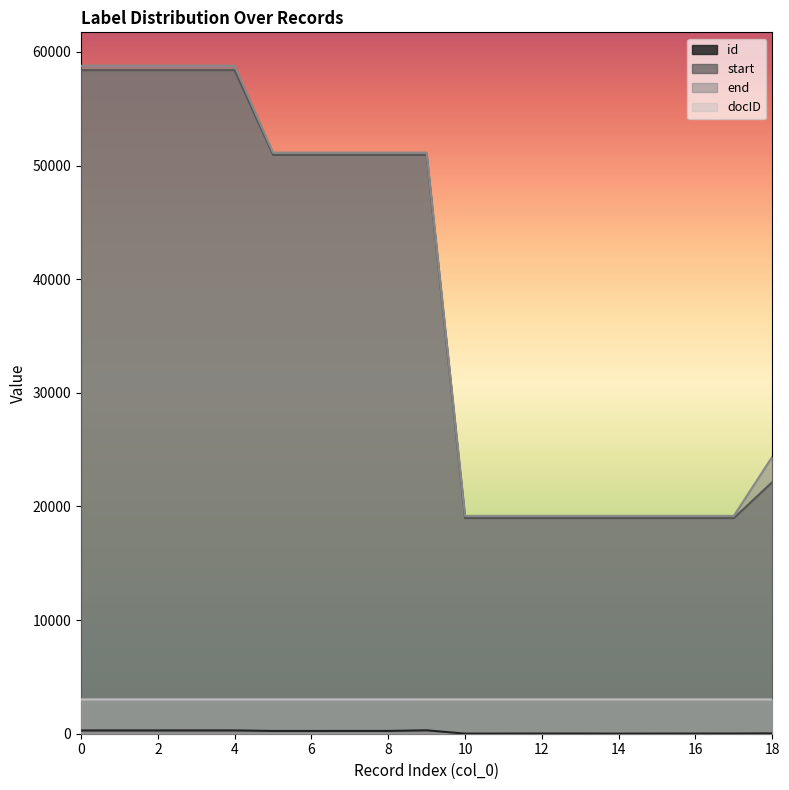

What is the minimum value for start?

18973